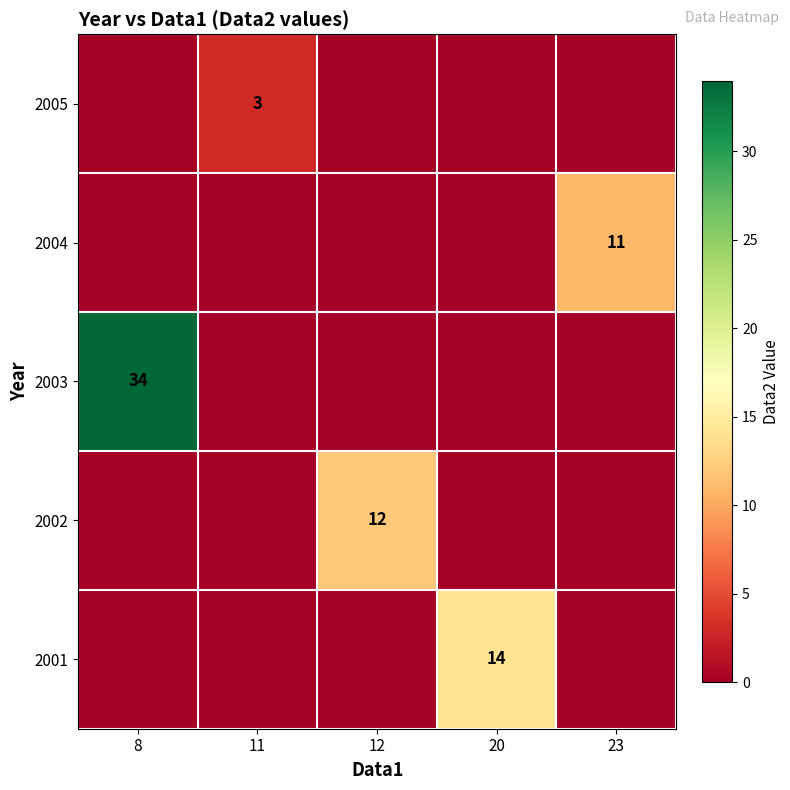

The 2005 series shows 3 at 11. True or false?

True